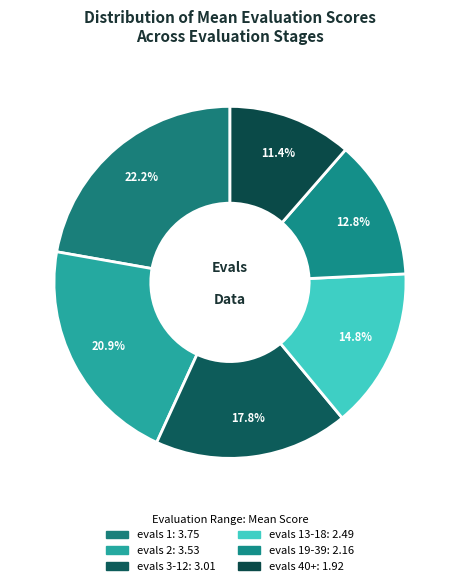

How many slices are in this pie chart?

6